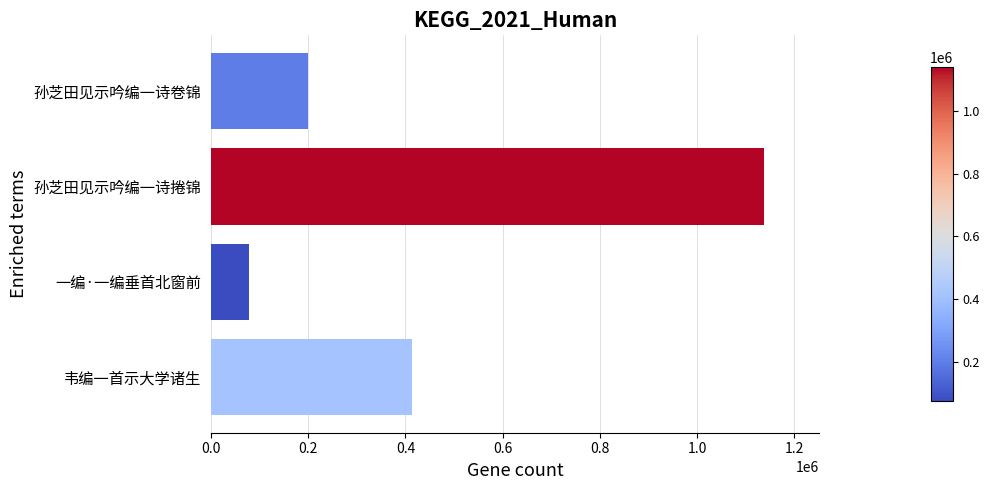

What is the difference between the maximum and second lowest values?

937906